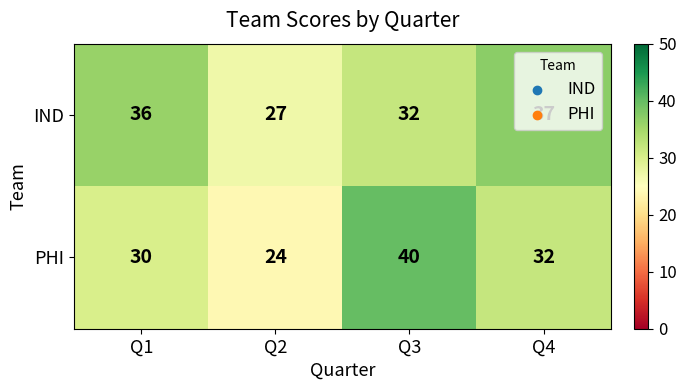

Which category has the lowest value in the IND series?

Q2